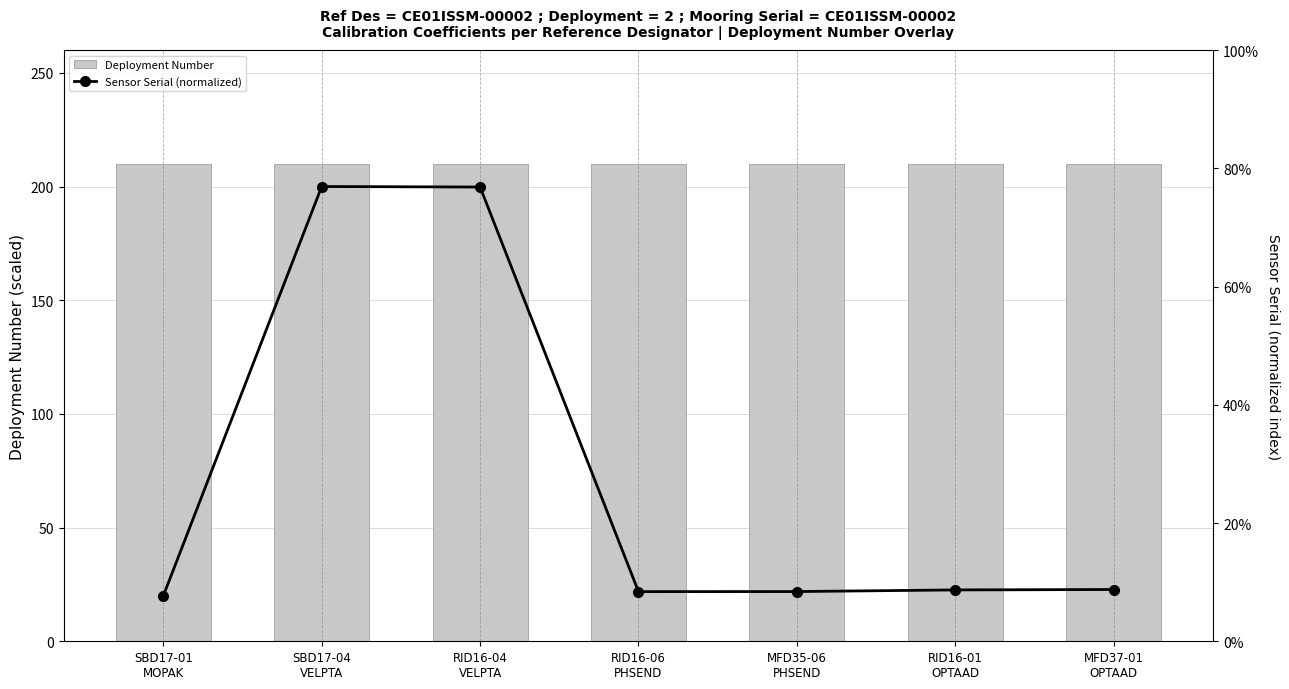

How many categories are shown in the chart?

7